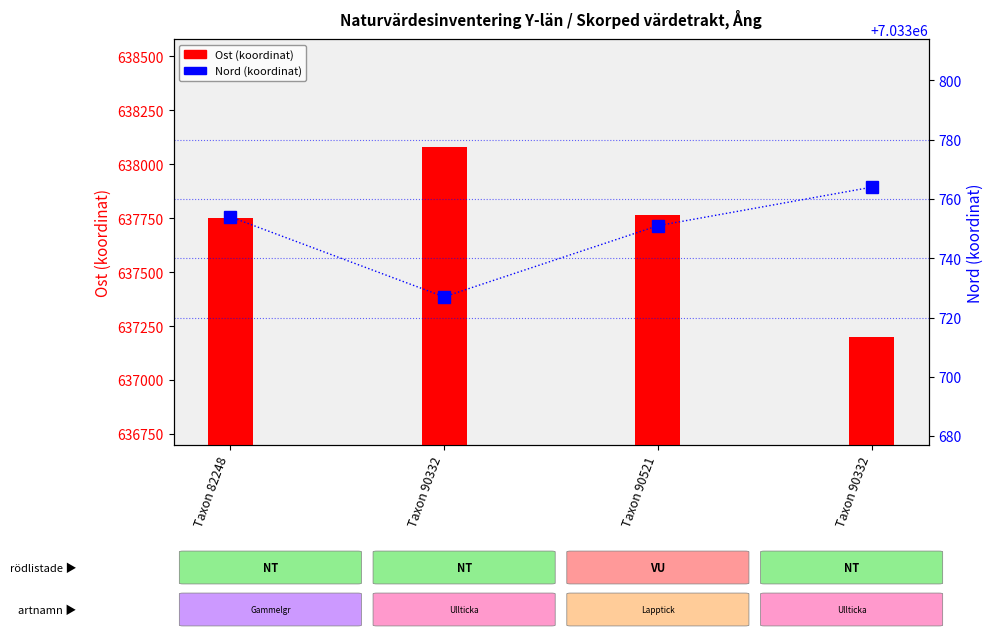

What is the difference between the second highest and second lowest values in the Ost (koordinat) series?

13